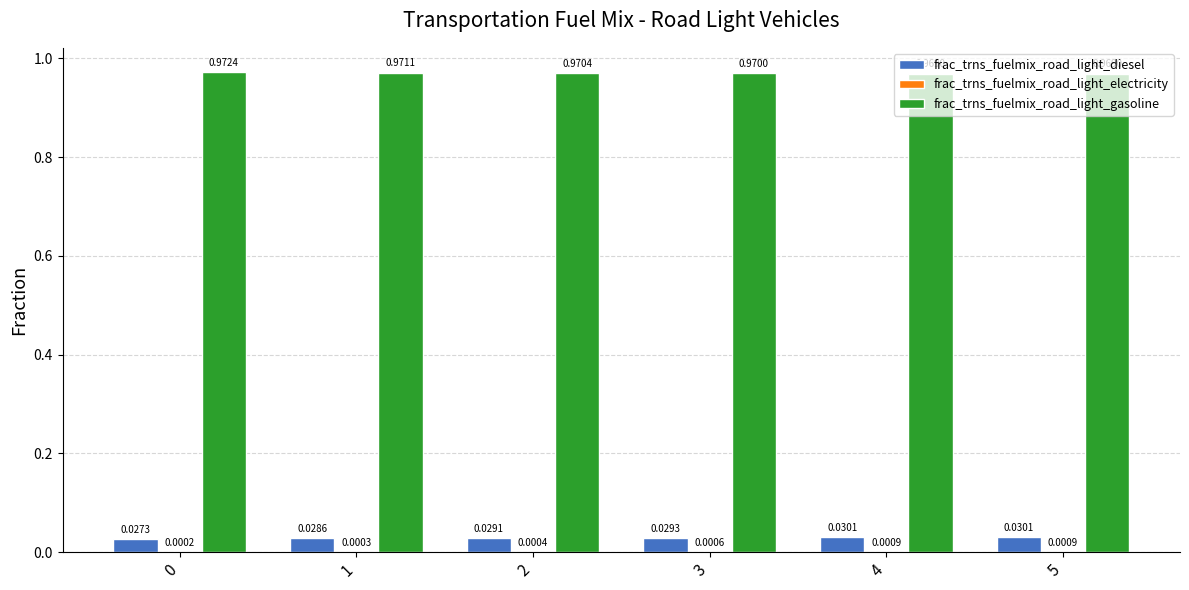

How many groups of bars are there?

6